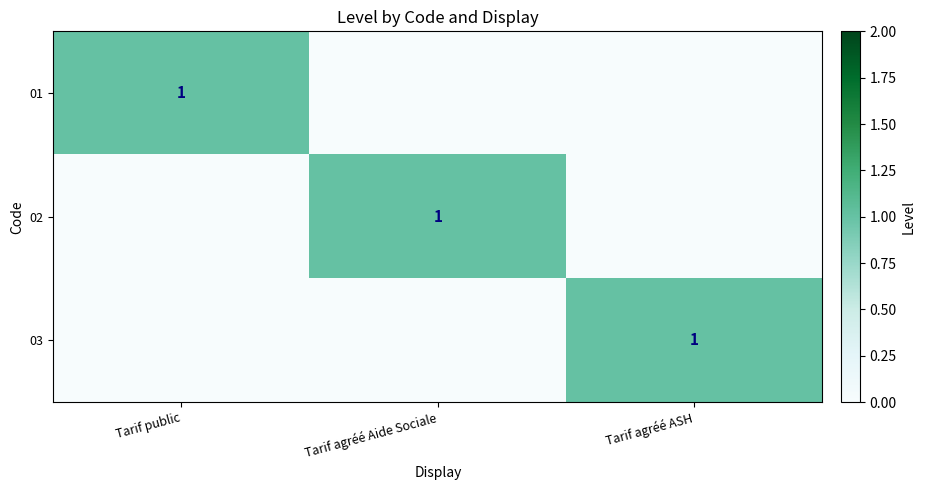

Is it true that 01 equals 0 at Tarif public?

False